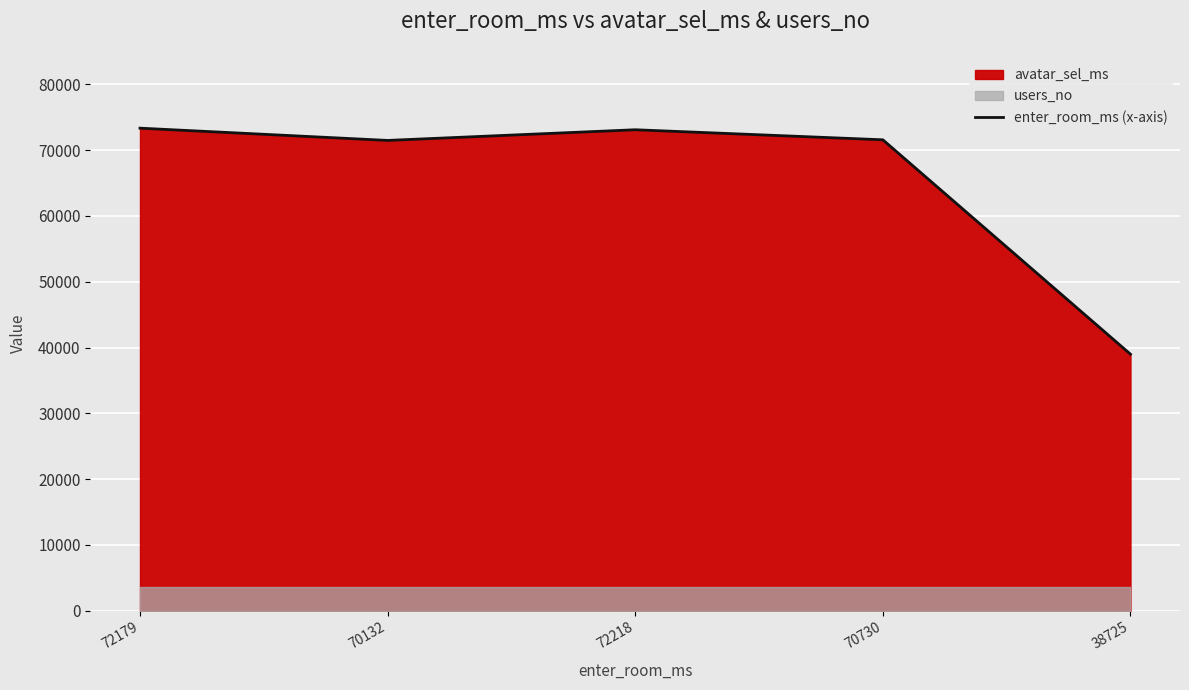

List the labels in order of value, smallest first.

38725, 70132, 70730, 72218, 72179